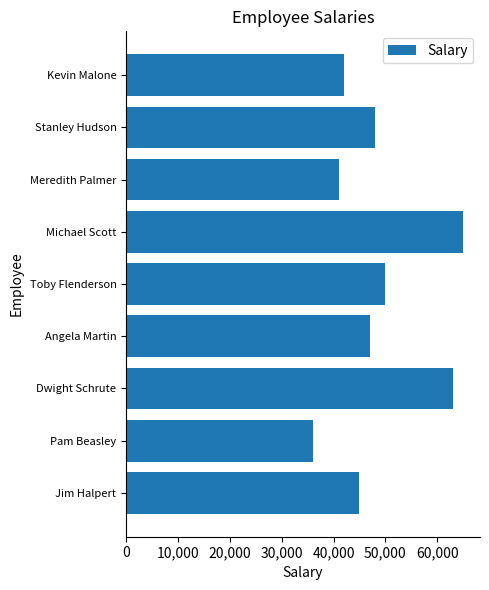

Which category has the highest value across all series?

Michael Scott